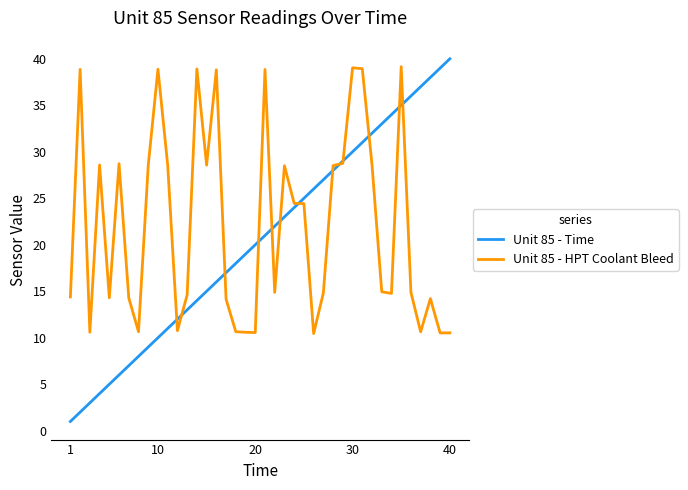

What is the maximum value for Unit 85 - Time?

40.0